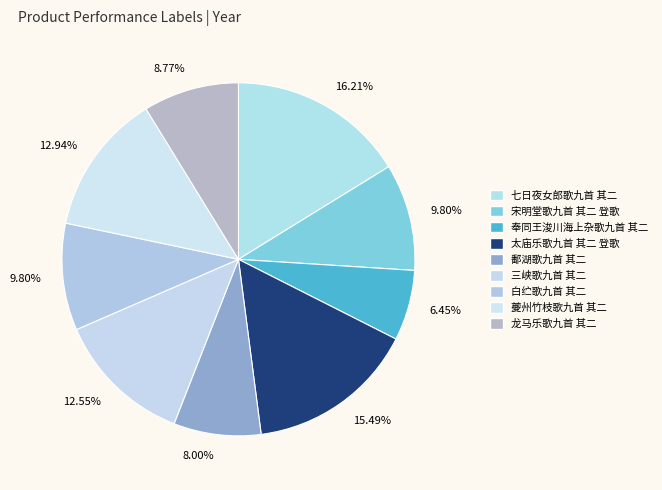

Is it true that 龙马乐歌九首 其二 is 1% of the pie?

False